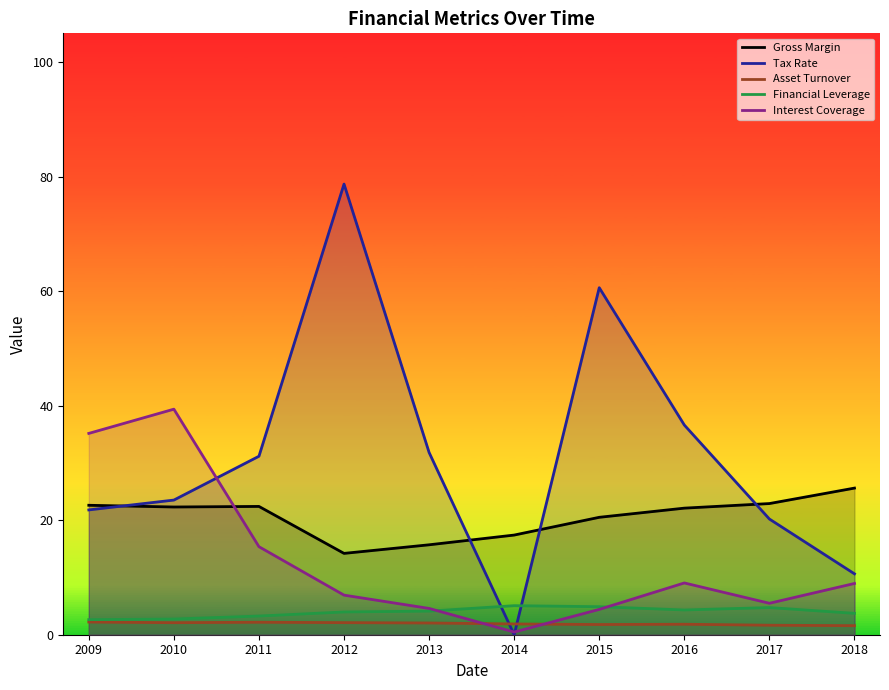

What is the value of the Interest Coverage point at the 3rd from the left?

15.4